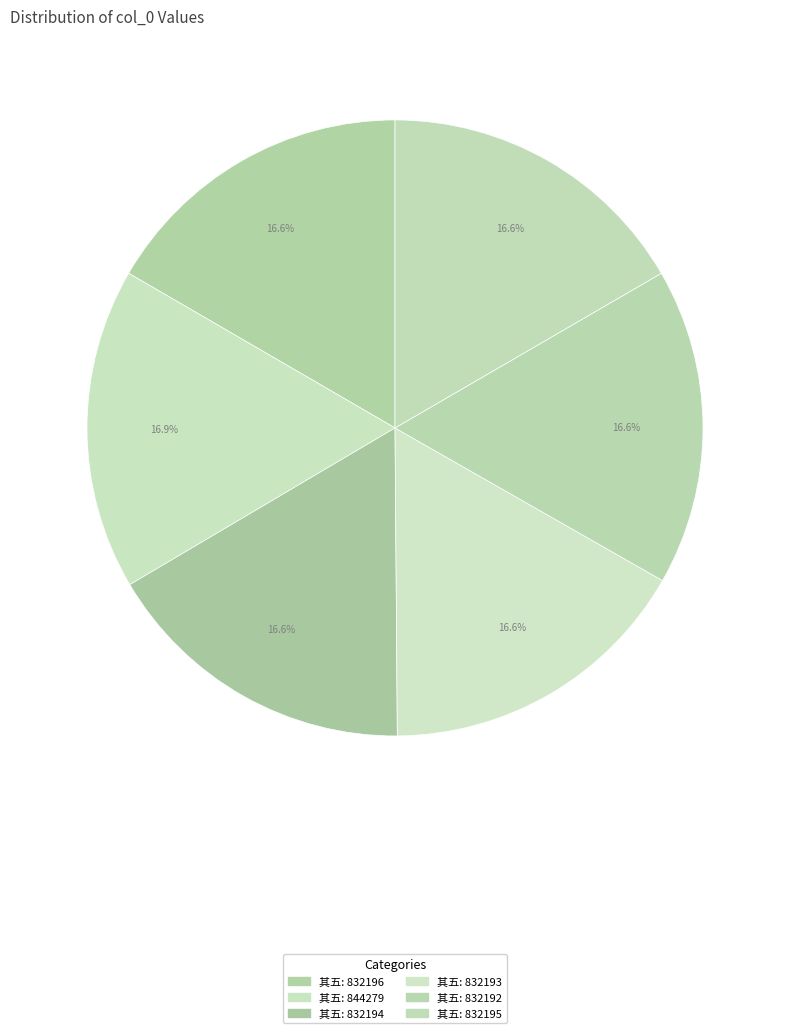

How many segments does this pie chart have?

6